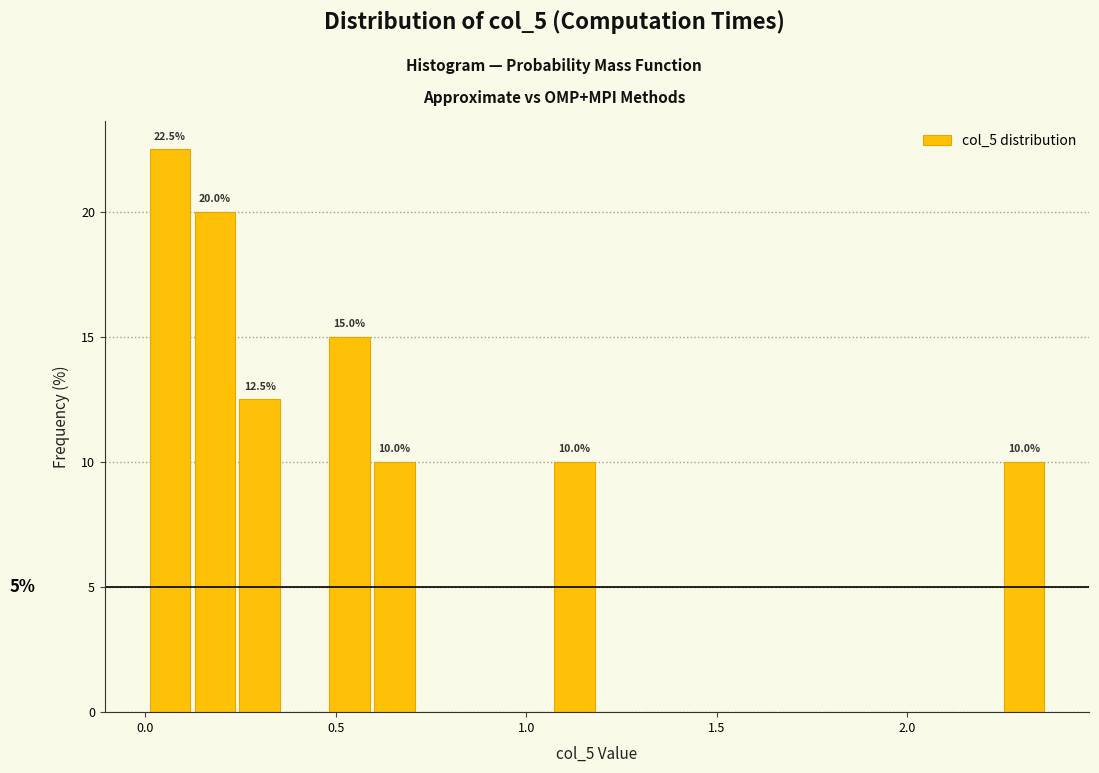

Read against the x-axis, roughly where is the centre of the tallest bar?

0.05